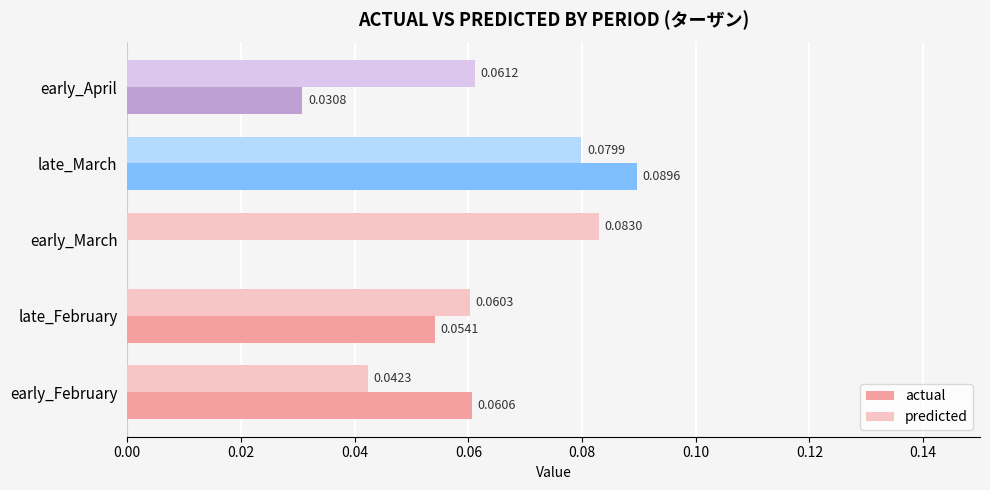

How many distinct data groups are displayed?

2